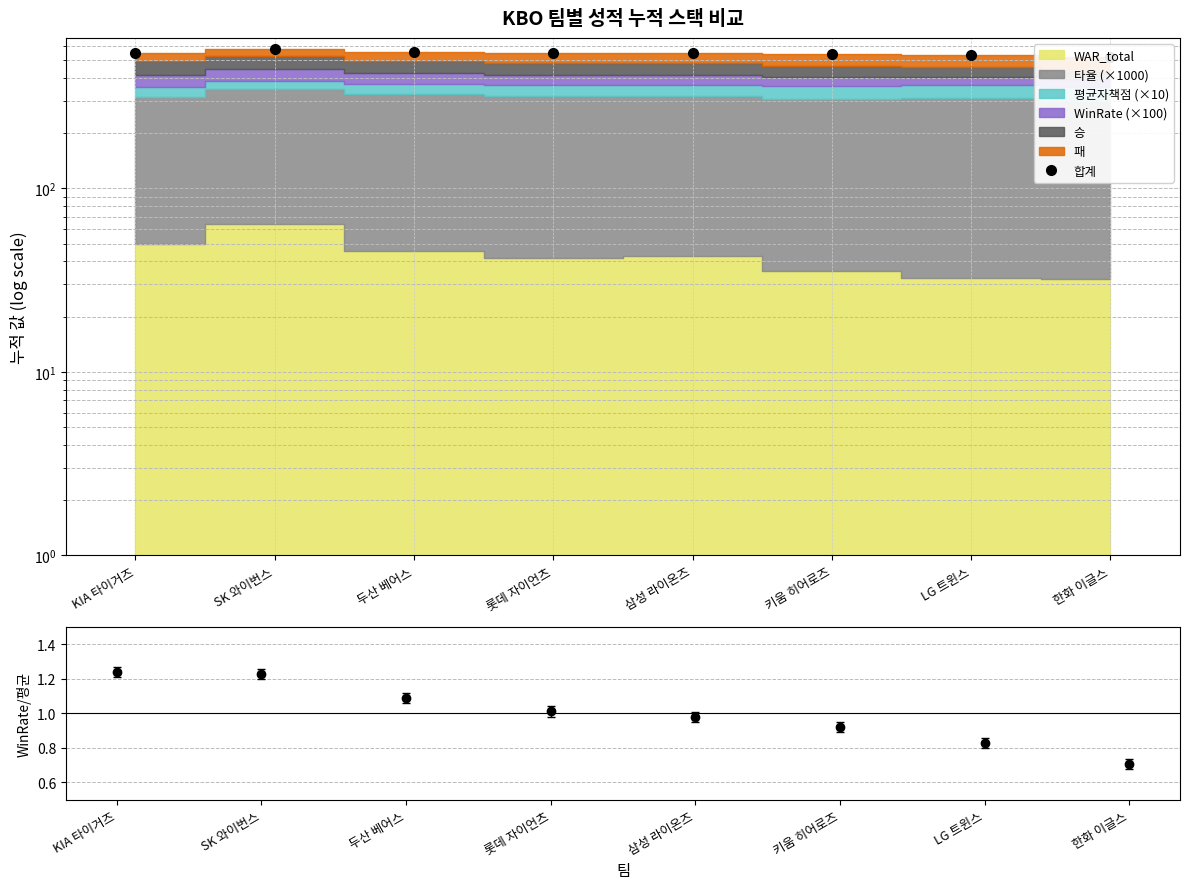

Is the value of WinRate / 평균 at 삼성 라이온즈 greater than the value of 합계 at 삼성 라이온즈?

No